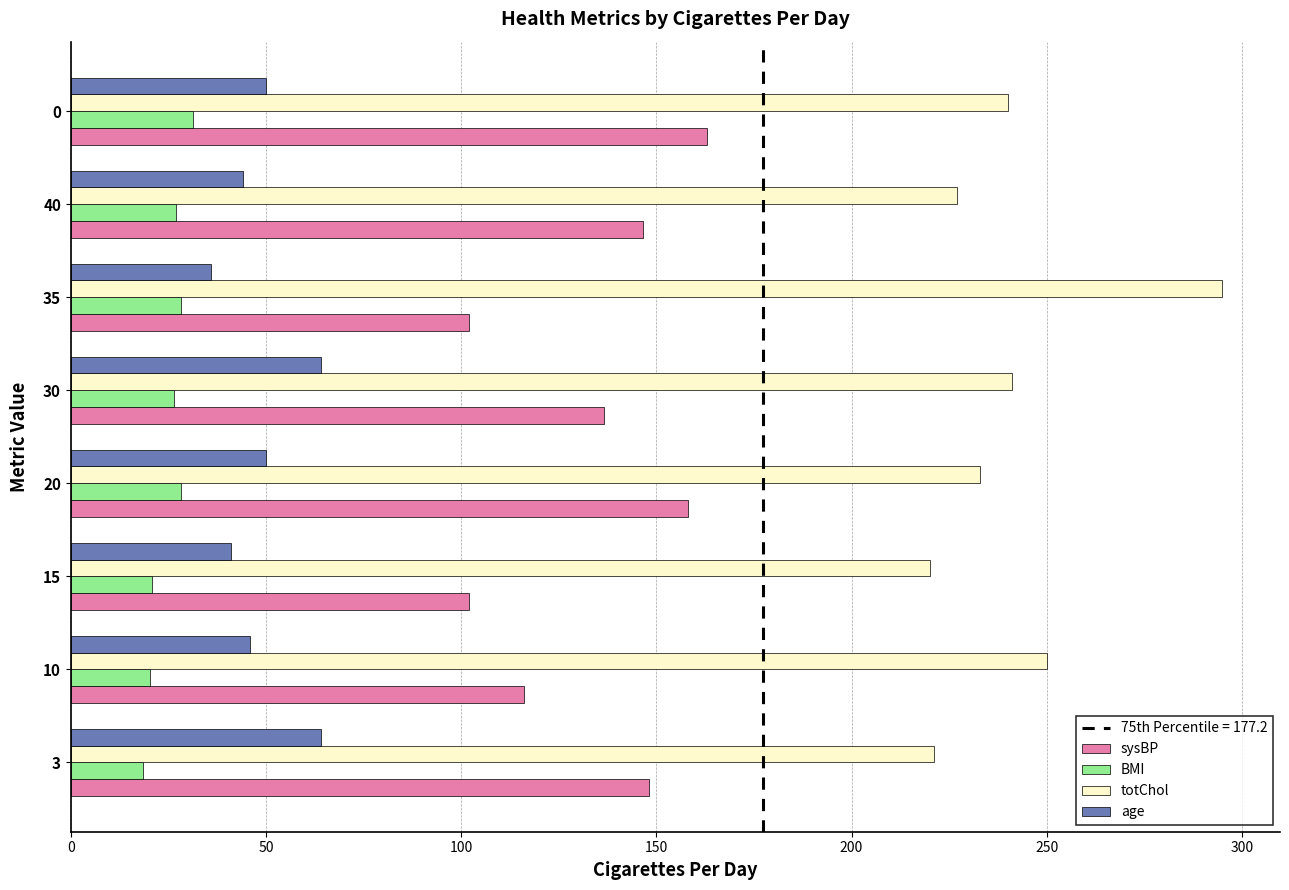

How many data points in sysBP are above 146?

4